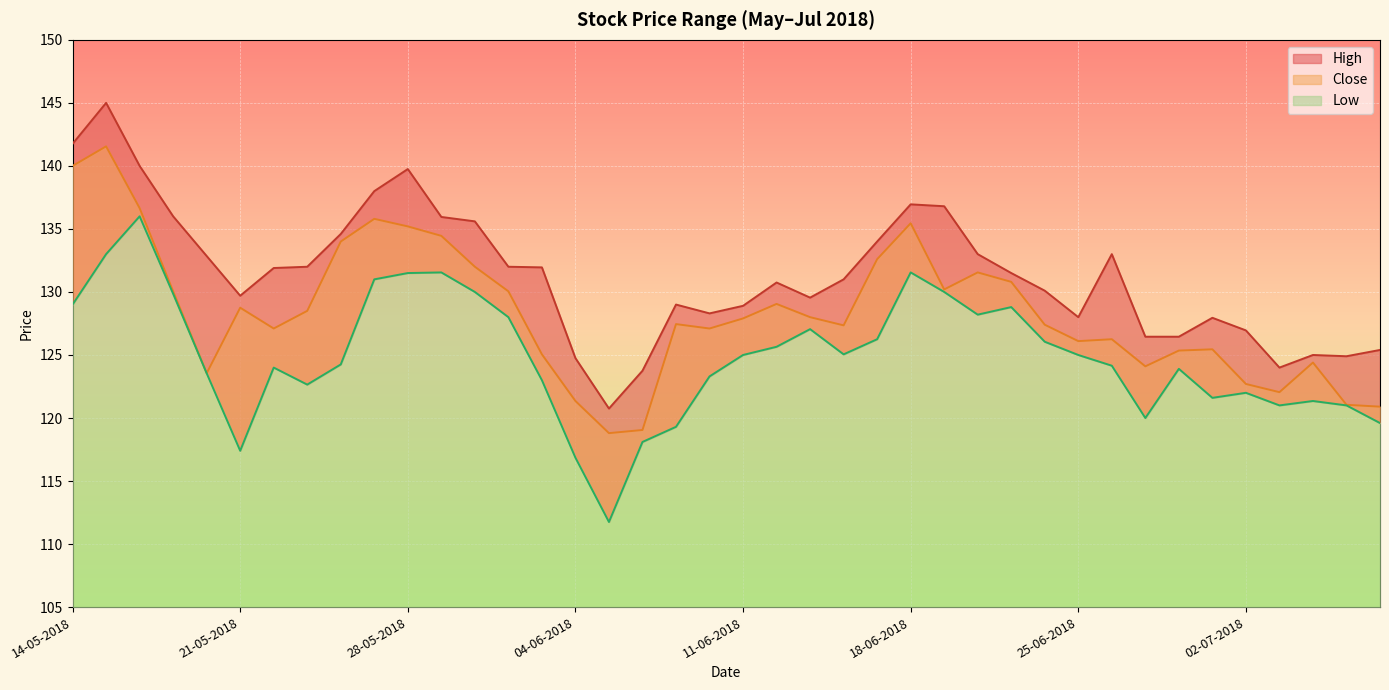

Reading left to right, extract all data points from this chart.

High: 14-05-2018=141.8	15-05-2018=145.0	16-05-2018=140.0	17-05-2018=136.0	18-05-2018=132.9	21-05-2018=129.7	22-05-2018=131.9	23-05-2018=132.0	24-05-2018=134.6	25-05-2018=138.0	28-05-2018=139.8	29-05-2018=135.9	30-05-2018=135.6	31-05-2018=132.0	01-06-2018=131.9	04-06-2018=124.8	05-06-2018=120.8	06-06-2018=123.8	07-06-2018=129.0	08-06-2018=128.3	11-06-2018=128.9	12-06-2018=130.8	13-06-2018=129.6	14-06-2018=131.0	15-06-2018=134.0	18-06-2018=136.9	19-06-2018=136.8	20-06-2018=133.0	21-06-2018=131.5	22-06-2018=130.1	25-06-2018=128.0	26-06-2018=133.0	27-06-2018=126.4	28-06-2018=126.4	29-06-2018=127.9	02-07-2018=126.9	03-07-2018=124.0	04-07-2018=125.0	05-07-2018=124.9	06-07-2018=125.4
Close: 14-05-2018=140.0	15-05-2018=141.6	16-05-2018=136.6	17-05-2018=130.1	18-05-2018=123.6	21-05-2018=128.8	22-05-2018=127.1	23-05-2018=128.5	24-05-2018=134.0	25-05-2018=135.8	28-05-2018=135.2	29-05-2018=134.4	30-05-2018=132.0	31-05-2018=130.1	01-06-2018=125.1	04-06-2018=121.3	05-06-2018=118.8	06-06-2018=119.1	07-06-2018=127.4	08-06-2018=127.1	11-06-2018=127.9	12-06-2018=129.1	13-06-2018=128.0	14-06-2018=127.3	15-06-2018=132.6	18-06-2018=135.4	19-06-2018=130.2	20-06-2018=131.6	21-06-2018=130.8	22-06-2018=127.4	25-06-2018=126.1	26-06-2018=126.2	27-06-2018=124.1	28-06-2018=125.3	29-06-2018=125.4	02-07-2018=122.7	03-07-2018=122.1	04-07-2018=124.4	05-07-2018=121.1	06-07-2018=120.9
Low: 14-05-2018=129.0	15-05-2018=133.0	16-05-2018=136.0	17-05-2018=129.9	18-05-2018=123.6	21-05-2018=117.4	22-05-2018=124.0	23-05-2018=122.7	24-05-2018=124.2	25-05-2018=131.0	28-05-2018=131.5	29-05-2018=131.6	30-05-2018=130.0	31-05-2018=128.0	01-06-2018=123.0	04-06-2018=116.8	05-06-2018=111.8	06-06-2018=118.1	07-06-2018=119.3	08-06-2018=123.3	11-06-2018=125.0	12-06-2018=125.7	13-06-2018=127.1	14-06-2018=125.1	15-06-2018=126.2	18-06-2018=131.6	19-06-2018=130.0	20-06-2018=128.2	21-06-2018=128.8	22-06-2018=126.1	25-06-2018=125.0	26-06-2018=124.2	27-06-2018=120.0	28-06-2018=123.9	29-06-2018=121.6	02-07-2018=122.0	03-07-2018=121.0	04-07-2018=121.3	05-07-2018=121.0	06-07-2018=119.6